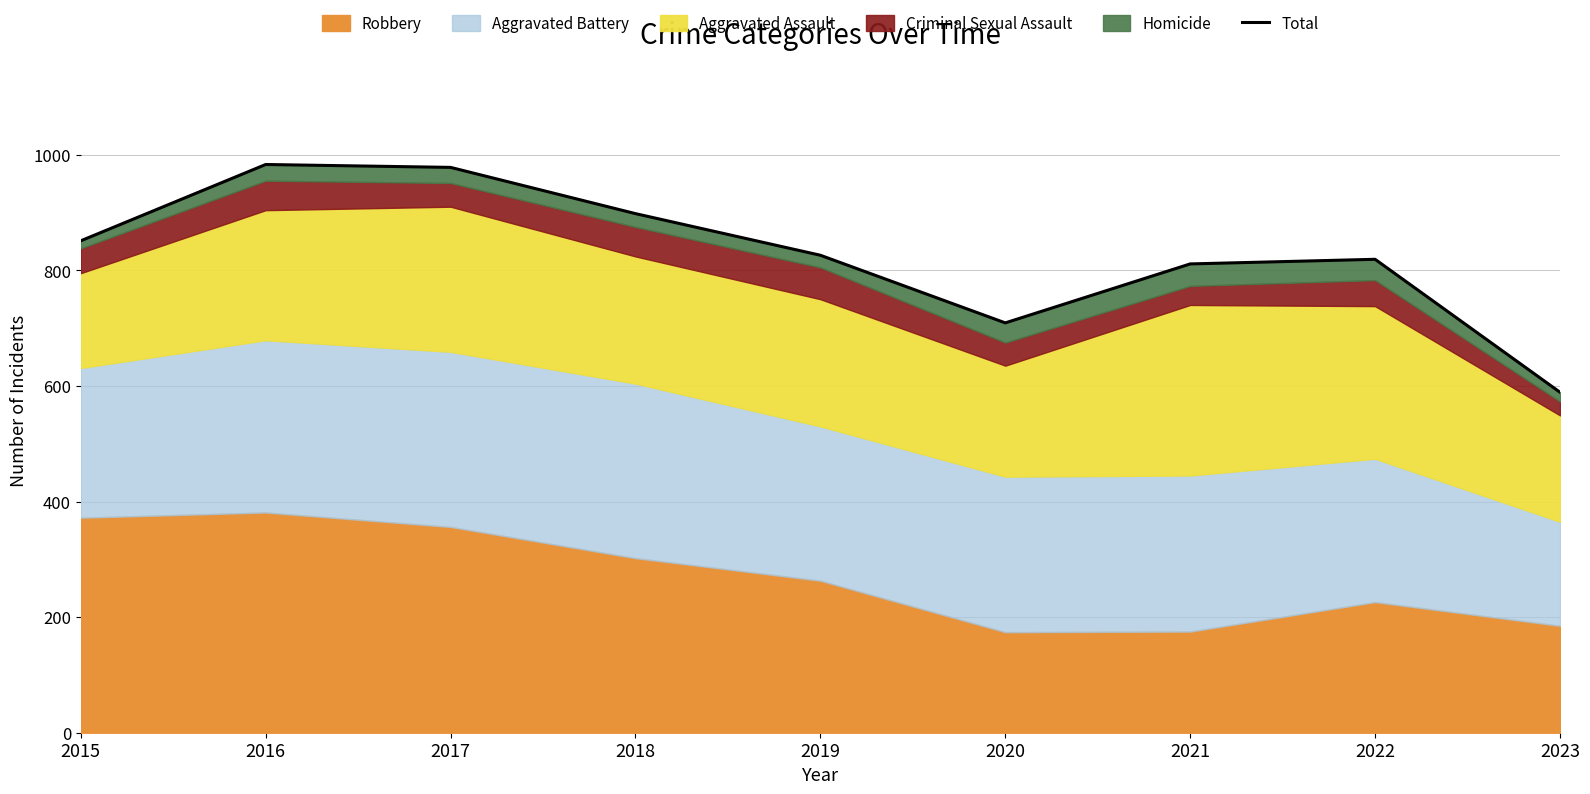

How many interior local valleys (lower than both neighbors) does the data have?

1